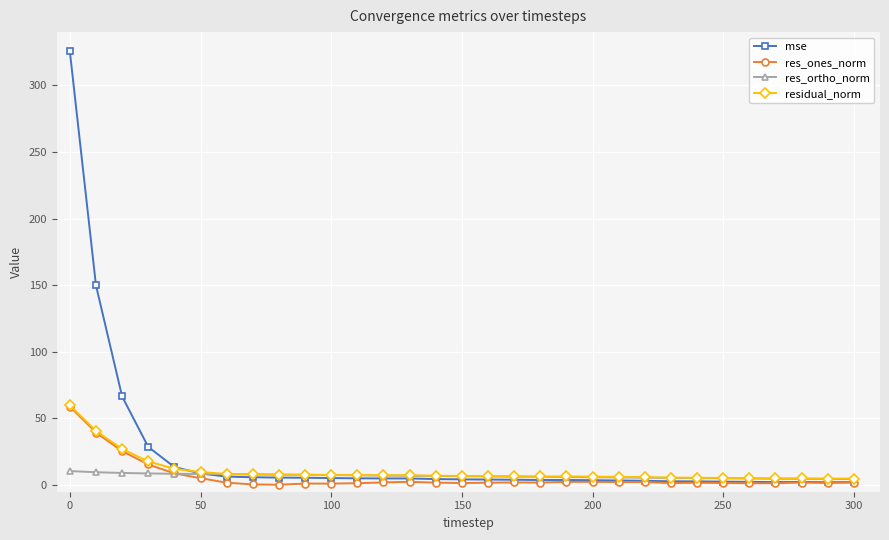

What is the maximum value for res_ones_norm?

58.9